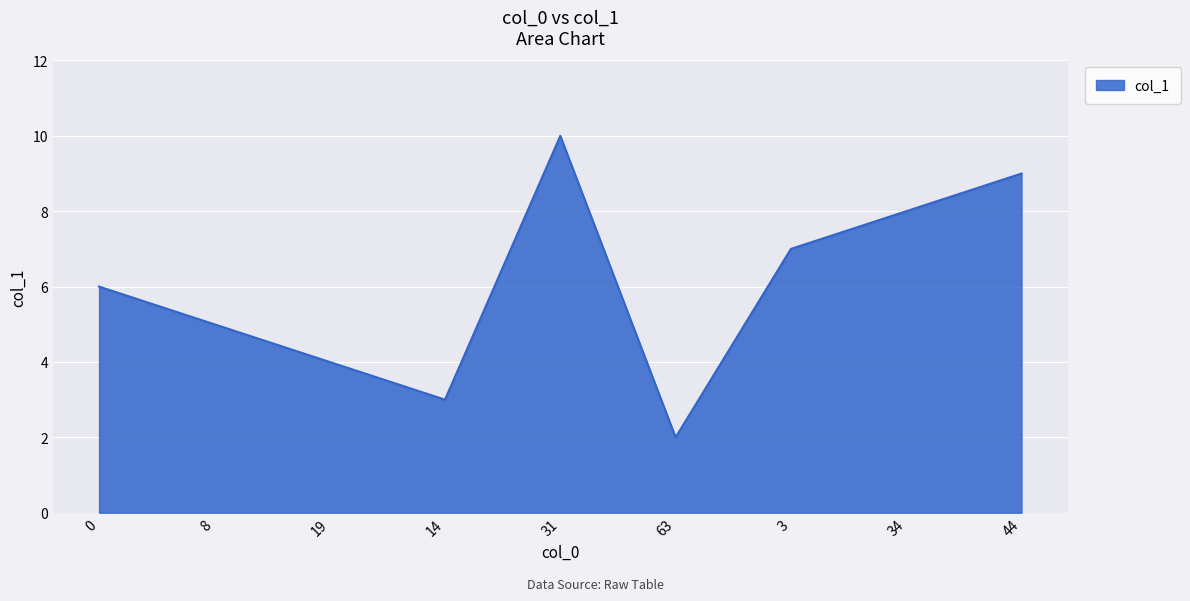

What is the greatest value displayed?

10